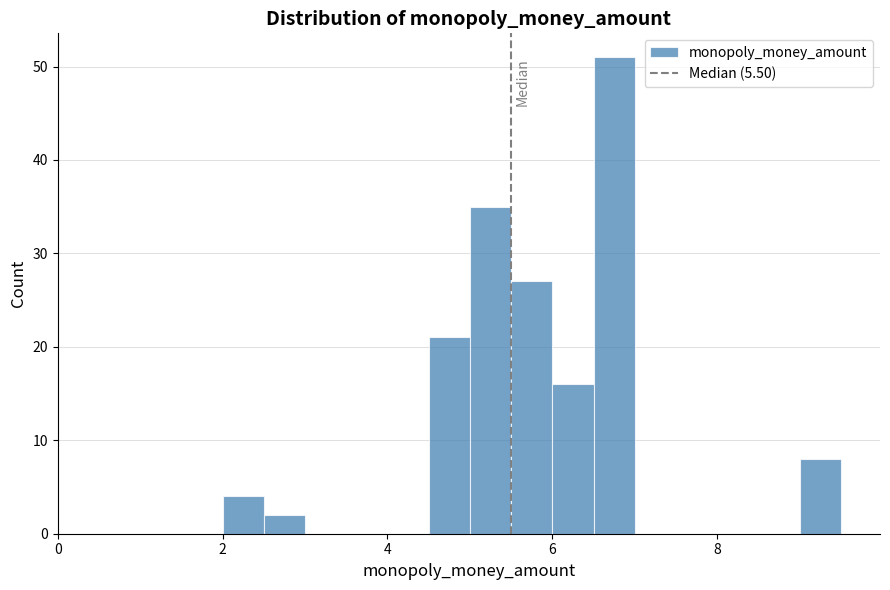

Around what value on the x-axis is the tallest bar? Give the approximate position of its centre, as read against the axis.

6.8